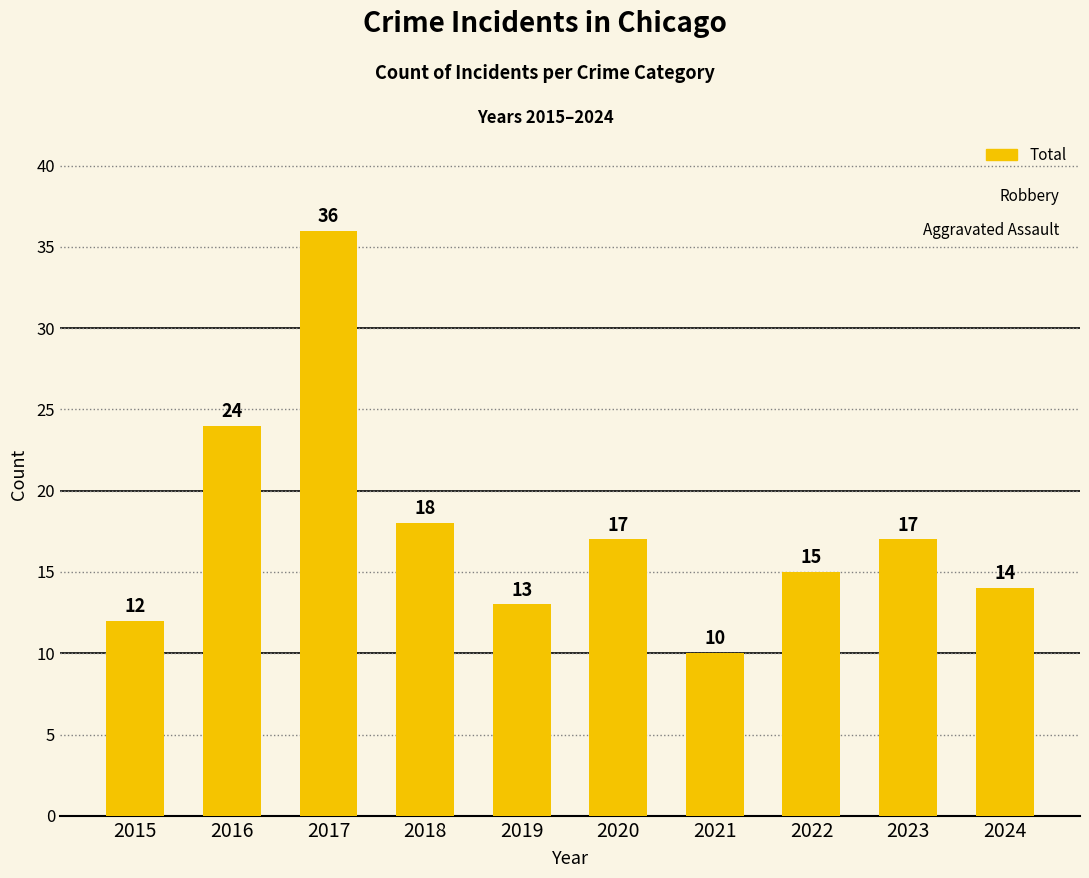

What is the value of the 6th bar from the left?

17